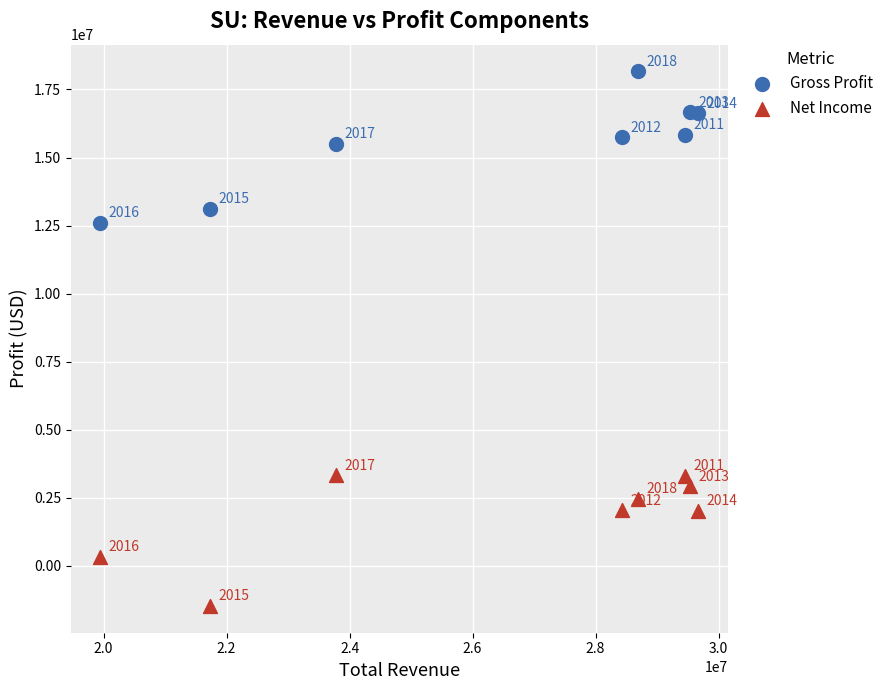

Which series contains the lowest Y value?

Net Income